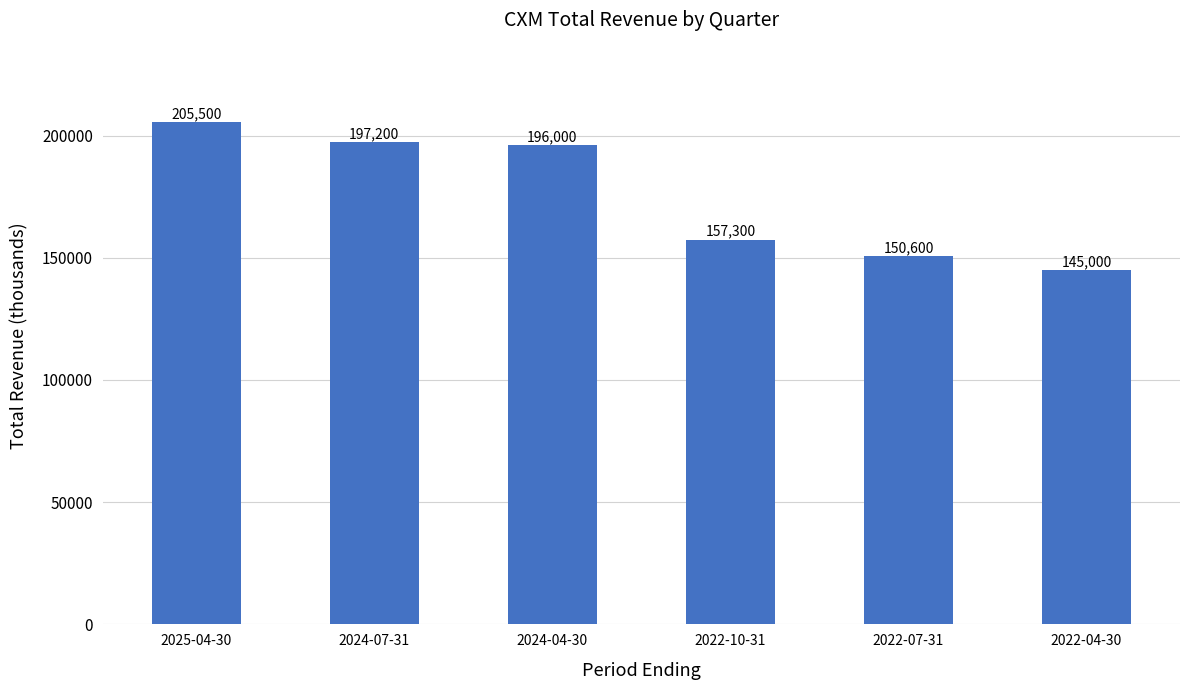

Approximately how many times larger is the value at 2025-04-30 compared to 2022-04-30?

1.4